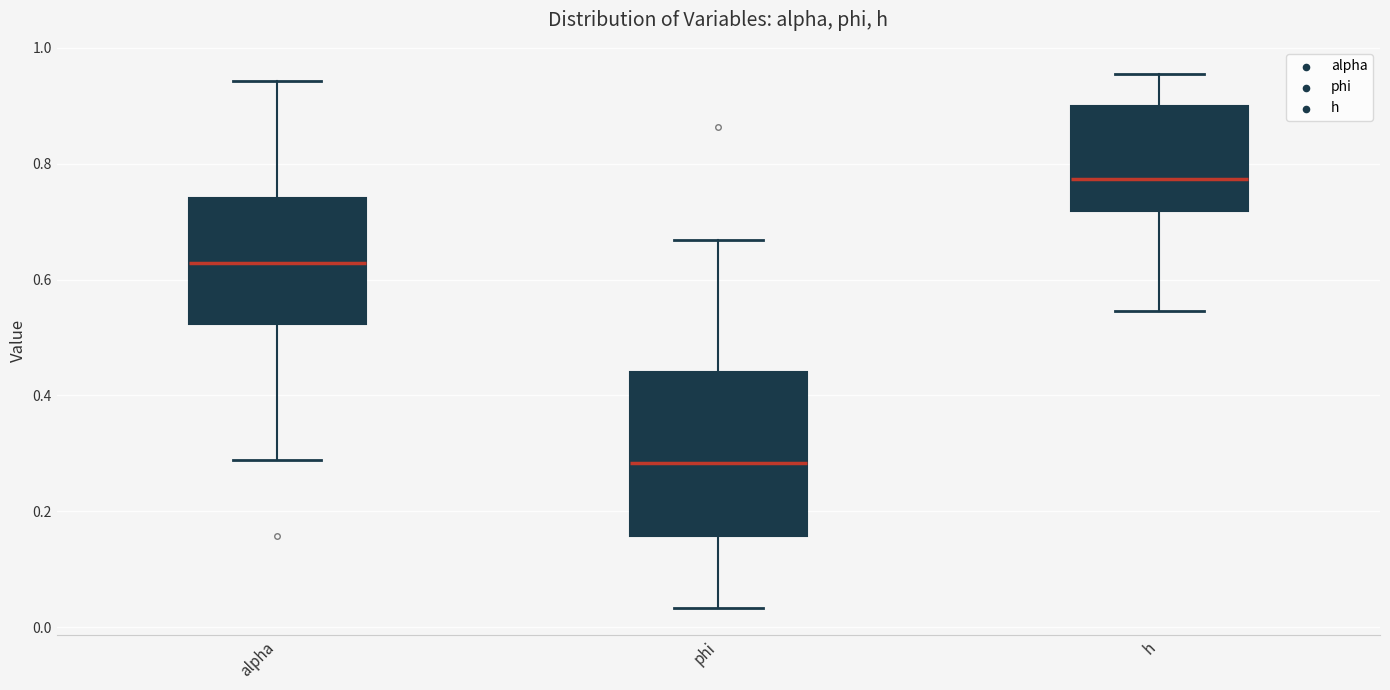

Reading left to right, read every box against the y-axis: the position of its median line, the range the box covers, and the ends of its whiskers. The values are not printed on the chart, so give them approximately, as read against the axis.

alpha: median 0.62, box 0.52 to 0.74, whiskers 0.28 to 0.94
phi: median 0.28, box 0.16 to 0.44, whiskers 0.04 to 0.66
h: median 0.78, box 0.72 to 0.90, whiskers 0.54 to 0.96